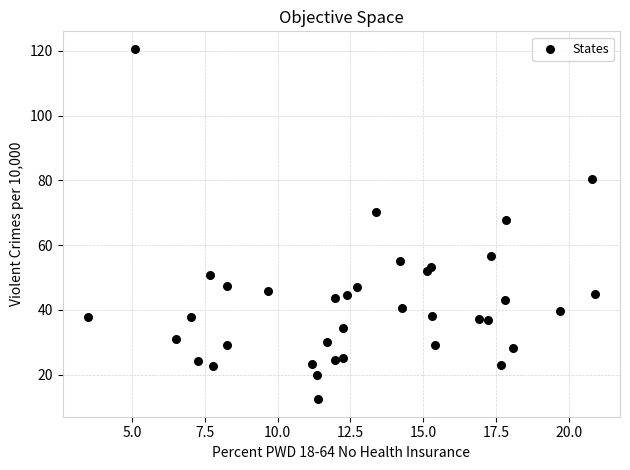

What Y value in the scatter plot is closest to 66?

67.8